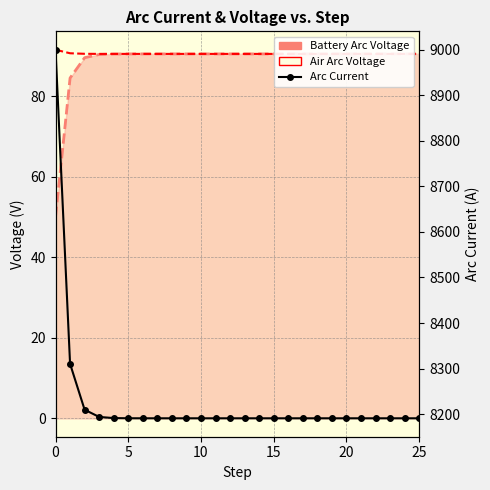

How many lines are shown in the chart?

1